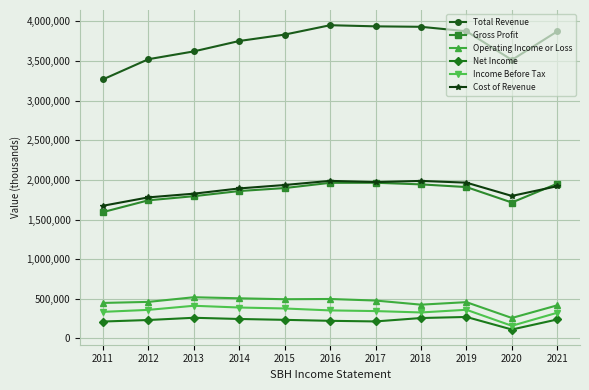

Is it true that Gross Profit equals 3192416 at 2018?

False